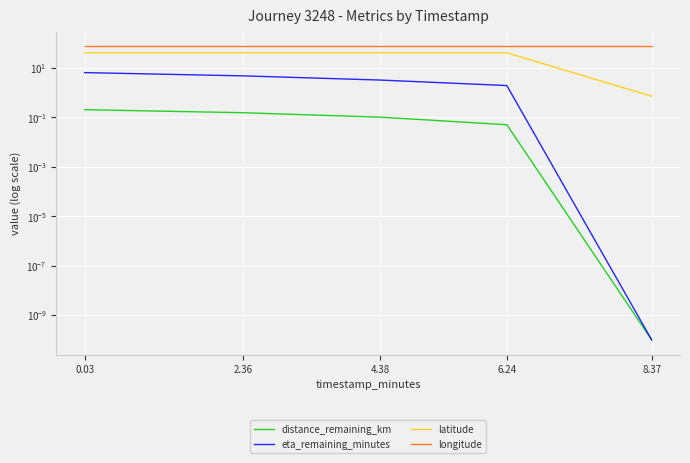

What is the value of the longitude point at the 5th from the left?

74.0